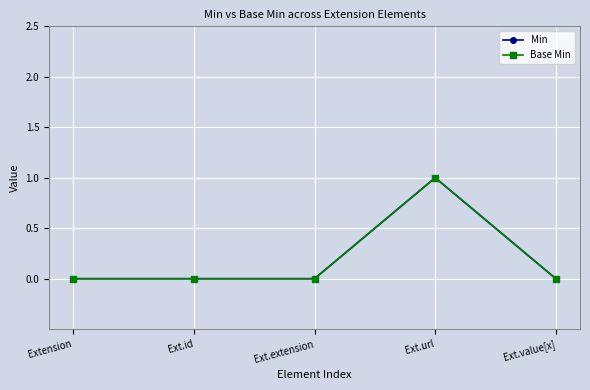

Is this an area chart (filled region under the line)?

No